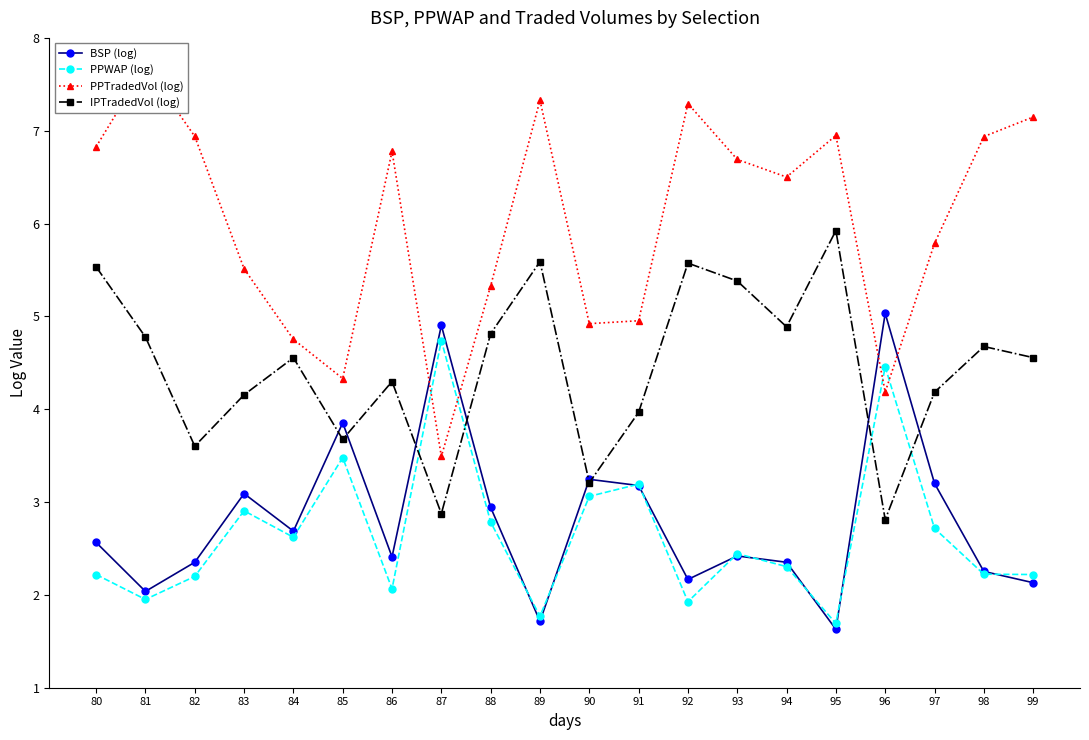

What is the average value of the BSP (log) series?

2.8